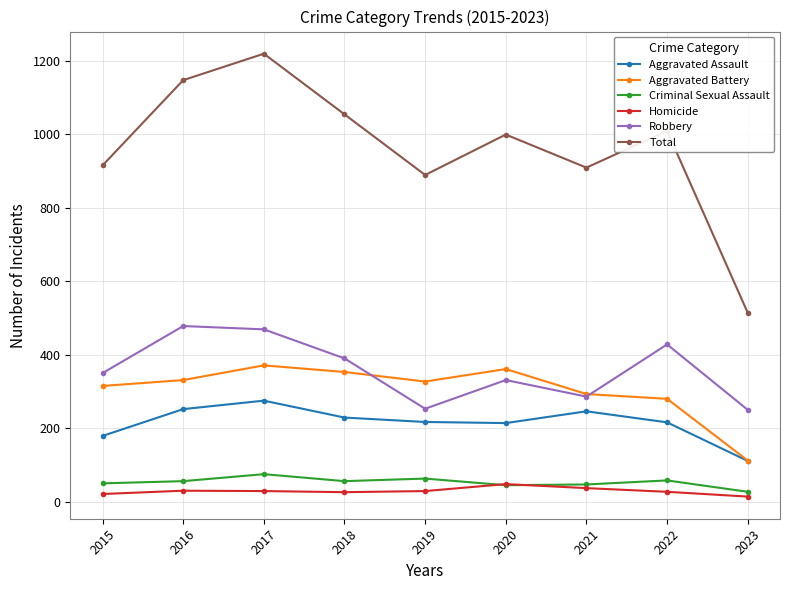

How many interior local peaks does the Robbery series have?

3